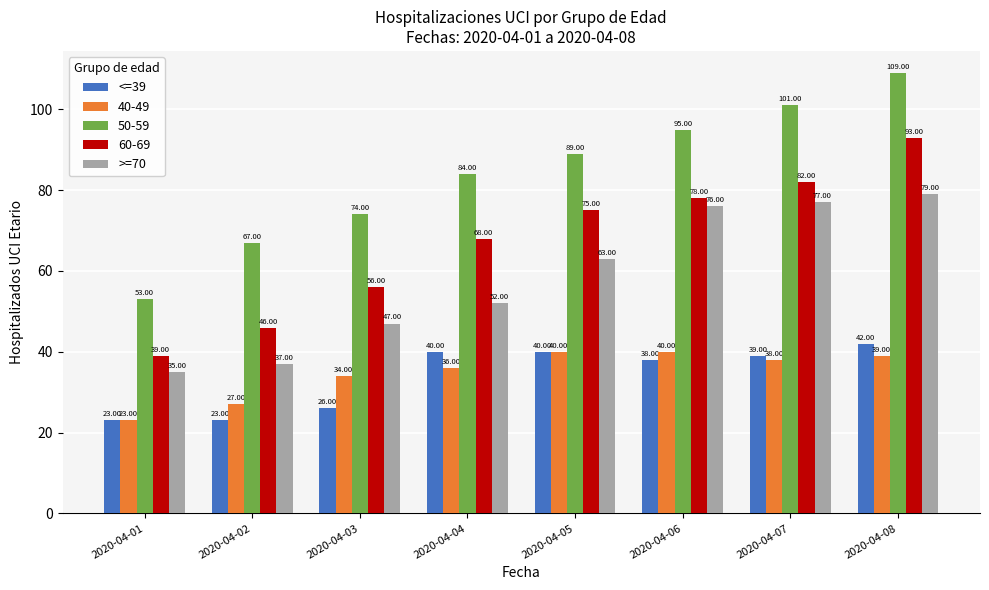

What is the difference between the second highest and second lowest values in the <=39 series?

17